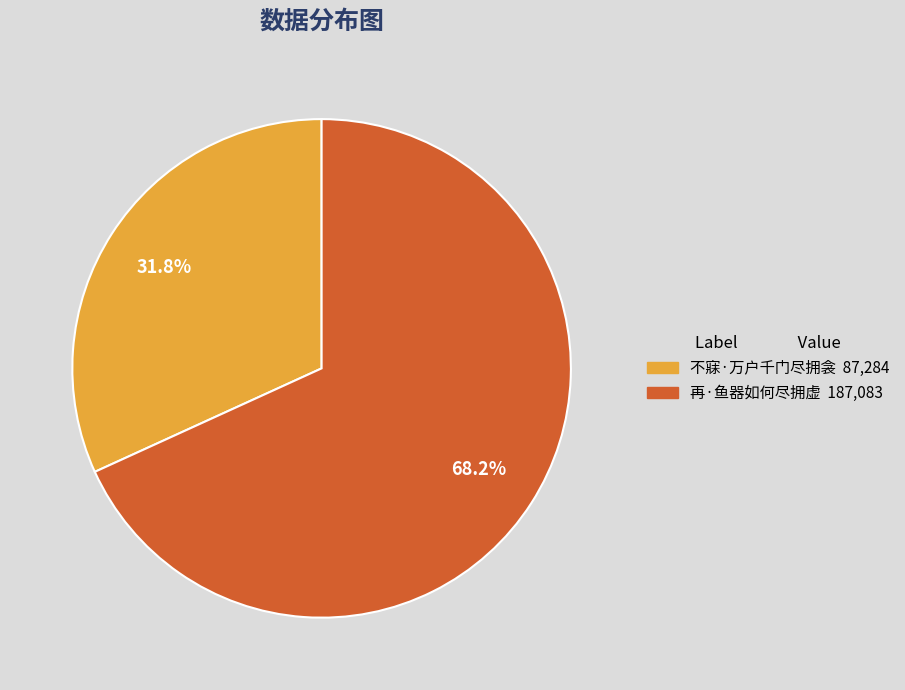

True or false: 不寐·万户千门尽拥衾 accounts for 32% of the total.

True